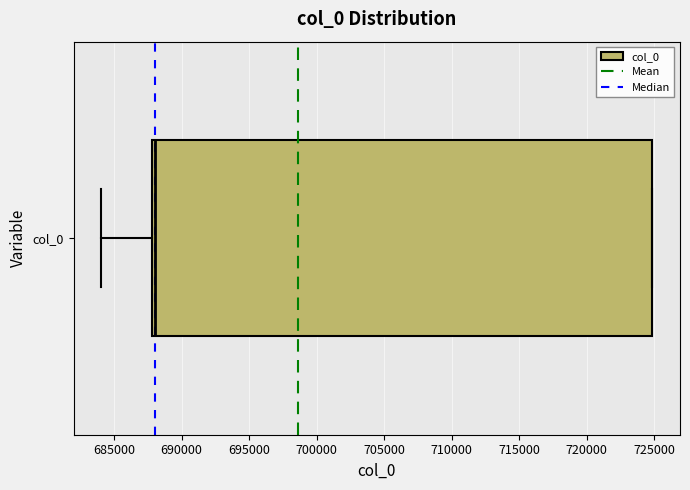

Where does the left whisker of the box for col_0 end on the x-axis? The values are not printed on the chart, so give them approximately, as read against the axis.

684000